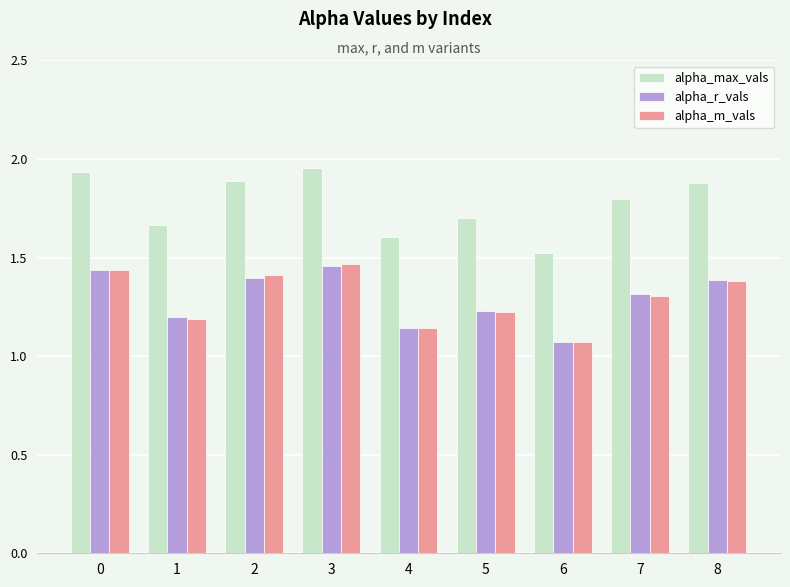

Is the value of alpha_max_vals at 8 greater than the value of alpha_r_vals at 7?

Yes